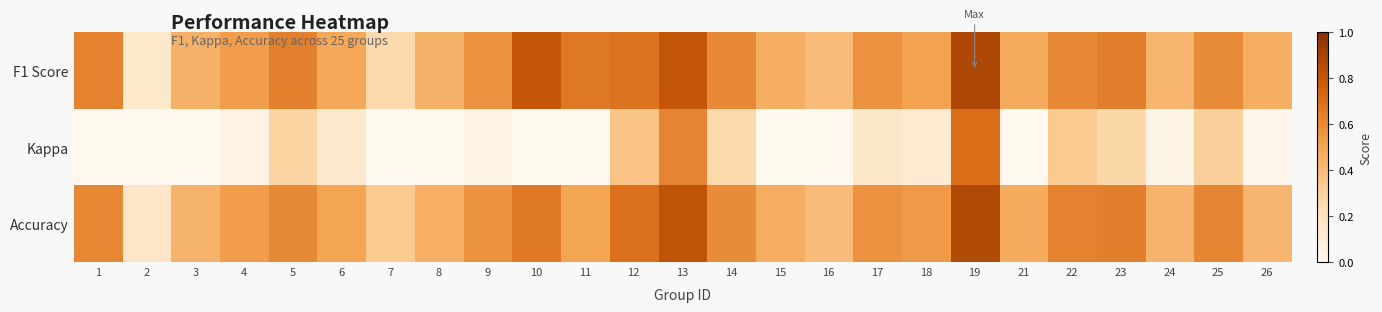

Reading right to left, extract all data points from this chart.

F1 Score: 26=0.5	25=0.6	24=0.4	23=0.6	22=0.6	21=0.5	19=0.9	18=0.5	17=0.6	16=0.4	15=0.5	14=0.6	13=0.8	12=0.7	11=0.7	10=0.8	9=0.6	8=0.4	7=0.3	6=0.5	5=0.6	4=0.5	3=0.4	2=0.1	1=0.6
Kappa: 26=0.0	25=0.3	24=0.0	23=0.3	22=0.3	21=-0.1	19=0.7	18=0.1	17=0.1	16=-0.2	15=0.0	14=0.3	13=0.6	12=0.4	11=0.0	10=0.0	9=0.0	8=-0.1	7=-0.2	6=0.1	5=0.3	4=0.0	3=-0.1	2=-0.7	1=-0.0
Accuracy: 26=0.4	25=0.6	24=0.4	23=0.6	22=0.6	21=0.5	19=0.9	18=0.5	17=0.6	16=0.4	15=0.5	14=0.6	13=0.8	12=0.7	11=0.5	10=0.7	9=0.6	8=0.5	7=0.3	6=0.5	5=0.6	4=0.5	3=0.4	2=0.2	1=0.6